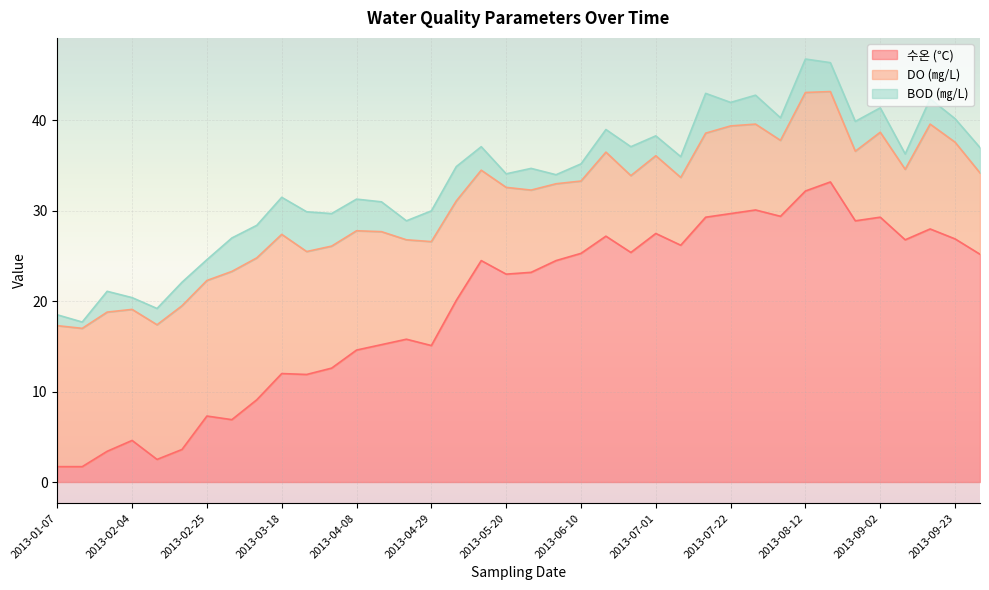

At which category is the sum across all series the highest?

2013-08-12